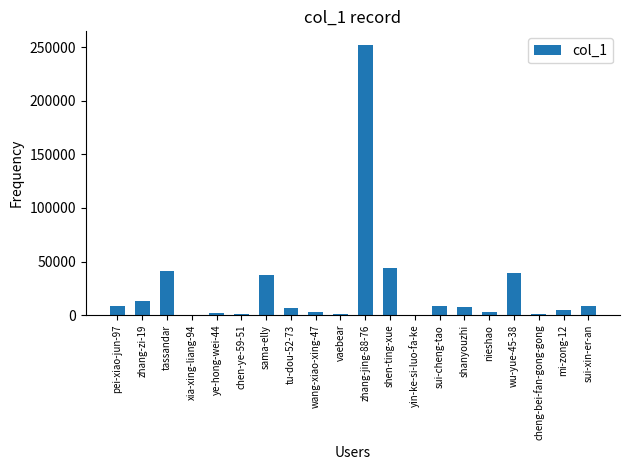

Is it true that the value at wu-yue-45-38 is 55520?

False